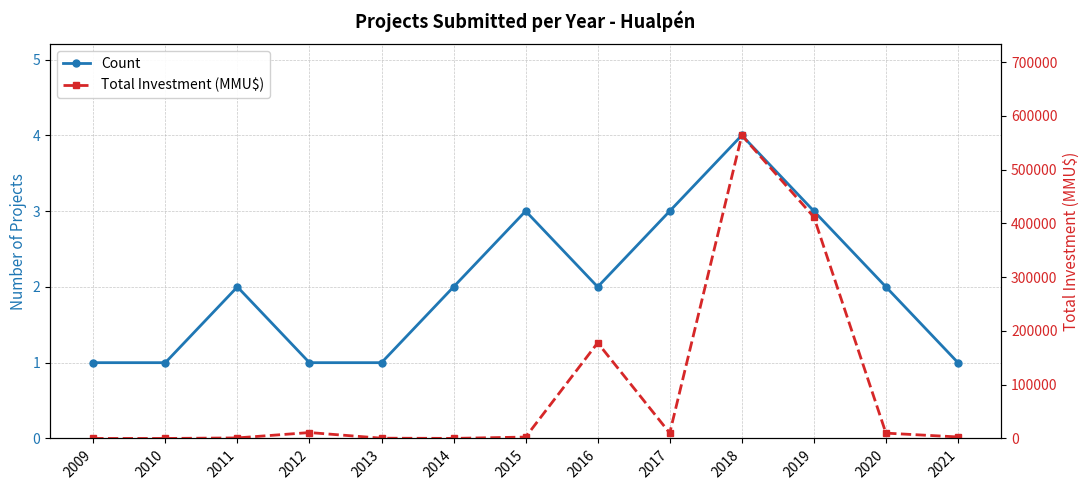

At how many categories does at least one series exceed 22131?

3